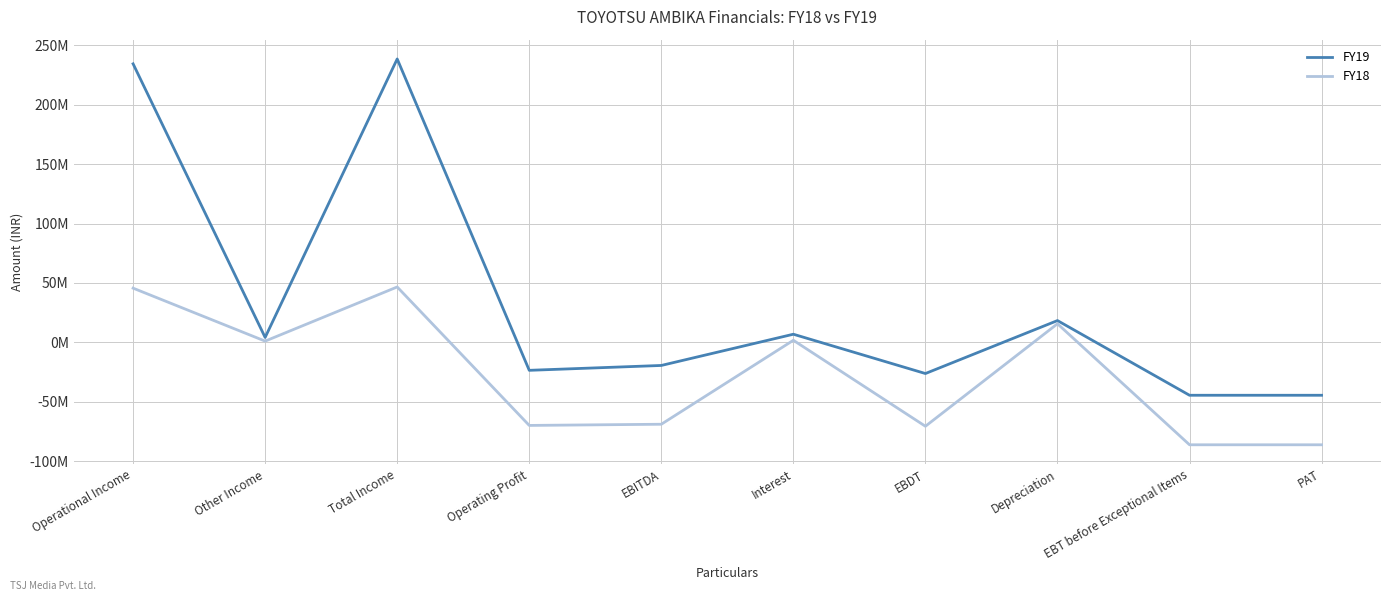

What is the value of the FY18 point at the 2nd from the left?

1000000